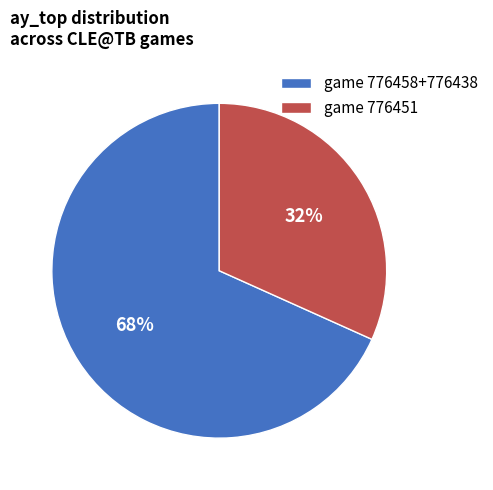

What is the largest slice in the pie chart?

game 776458+776438